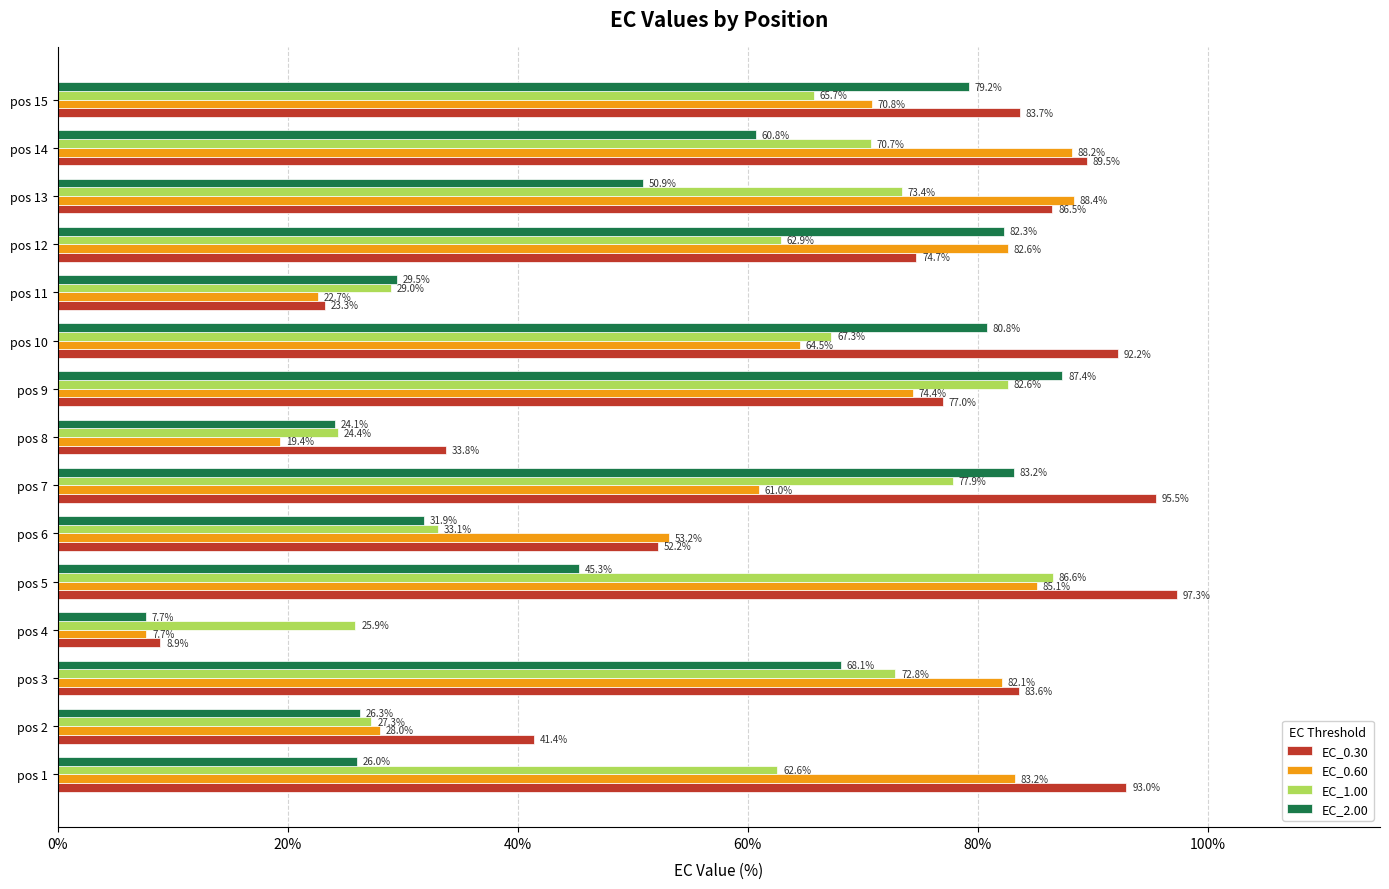

What is the sum of the EC_1.00 values at pos 10 and pos 2?

94.6